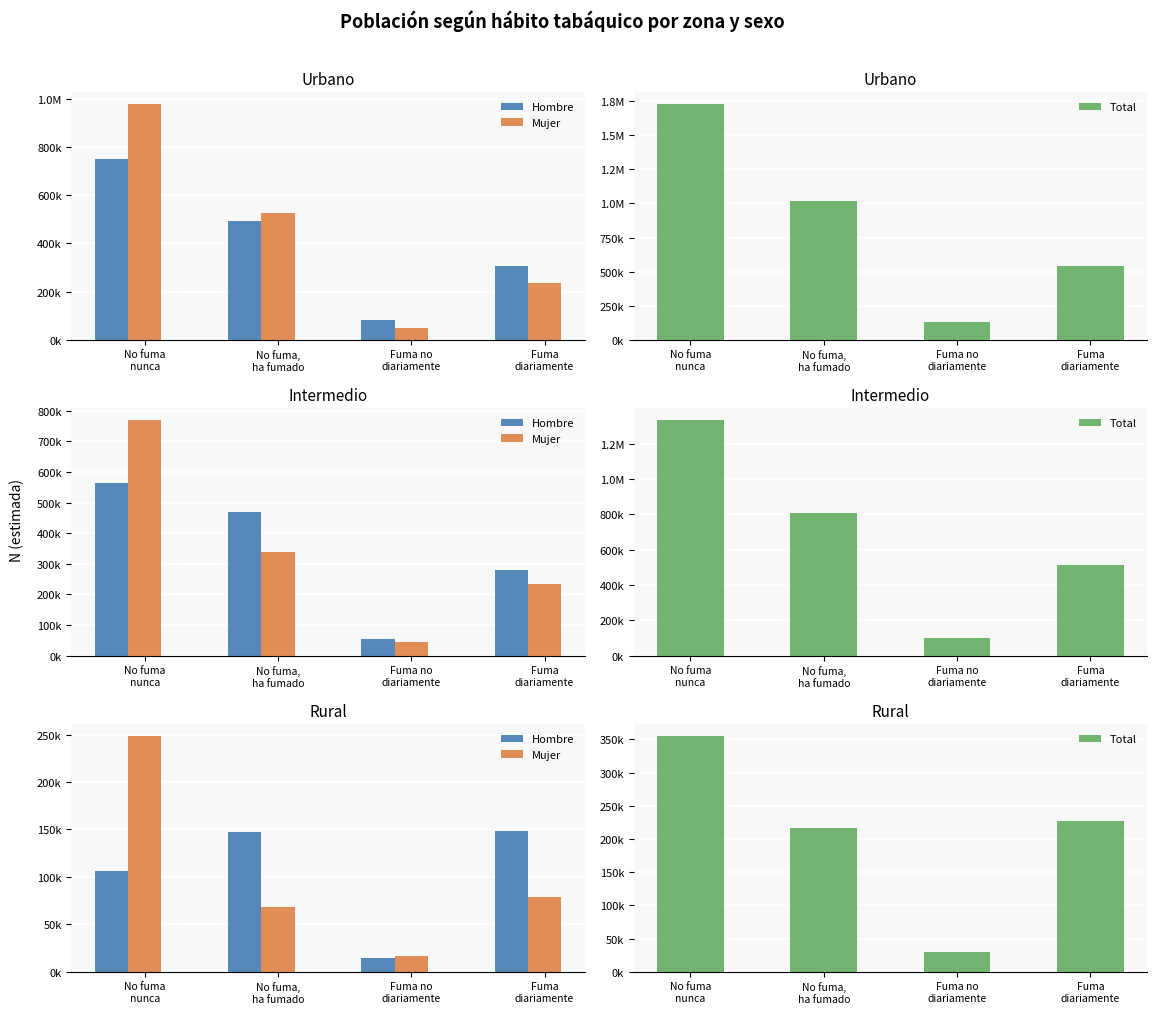

How many groups of bars are there?

4